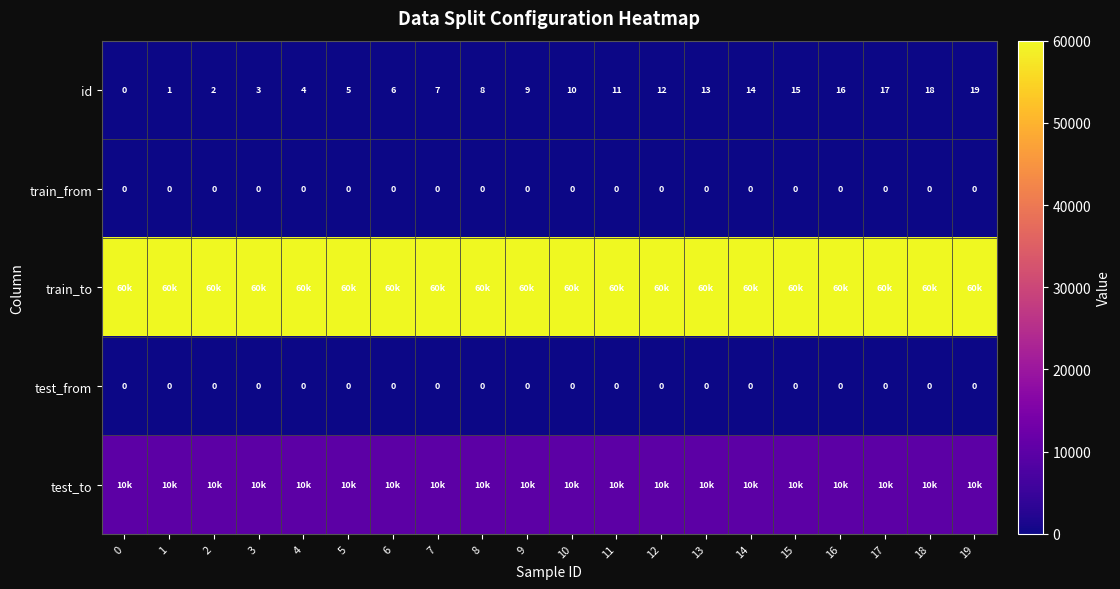

What is the spread (max minus min) of values at 17?

60000